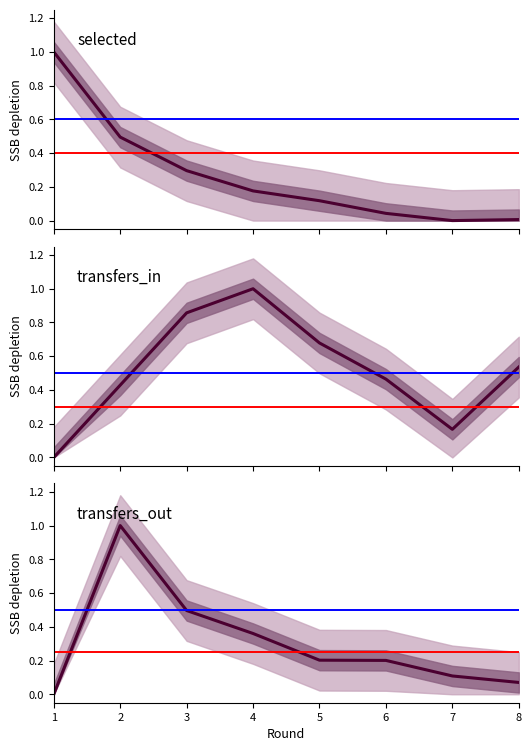

What is the difference between the maximum and minimum values in the selected series?

1.0